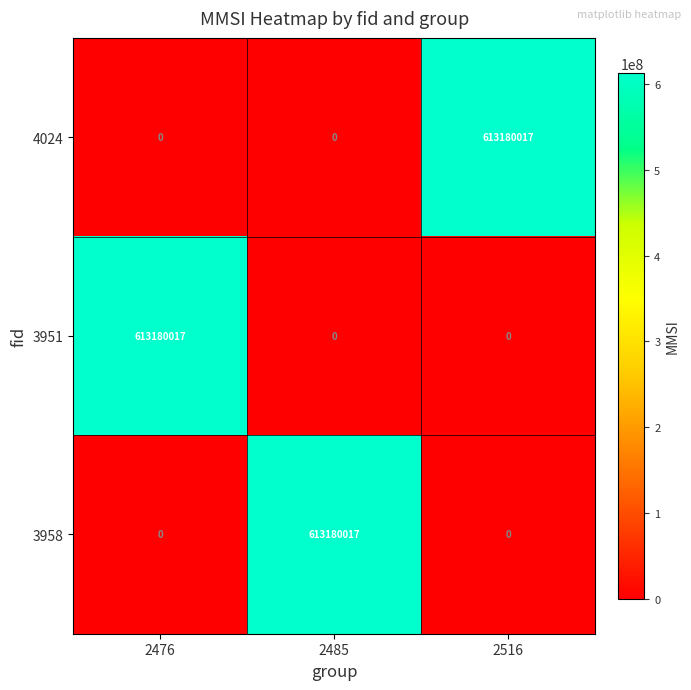

Reading left to right, what are all the values shown in this chart?

4024: 2476=0	2485=0	2516=613180017
3951: 2476=613180017	2485=0	2516=0
3958: 2476=0	2485=613180017	2516=0